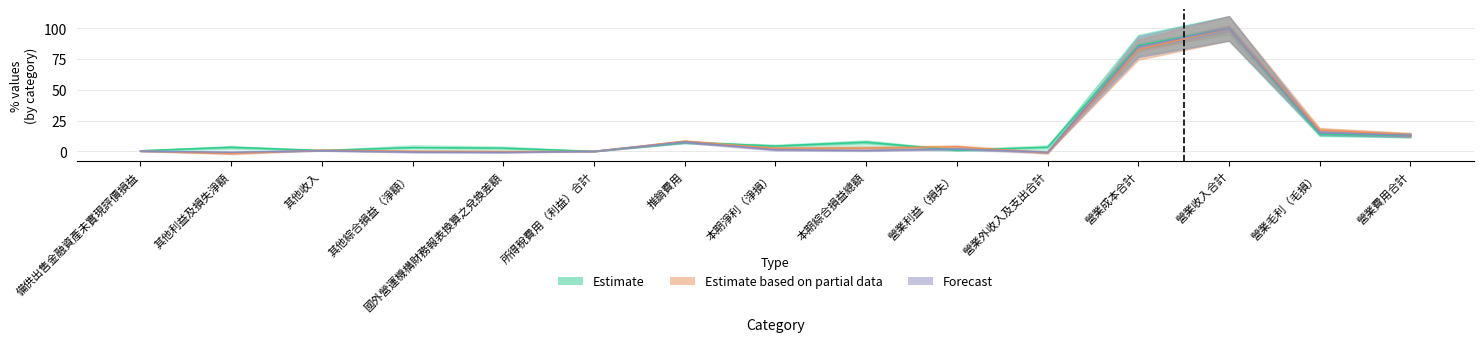

True or false: Estimate and Estimate based on partial data cross at least once.

True